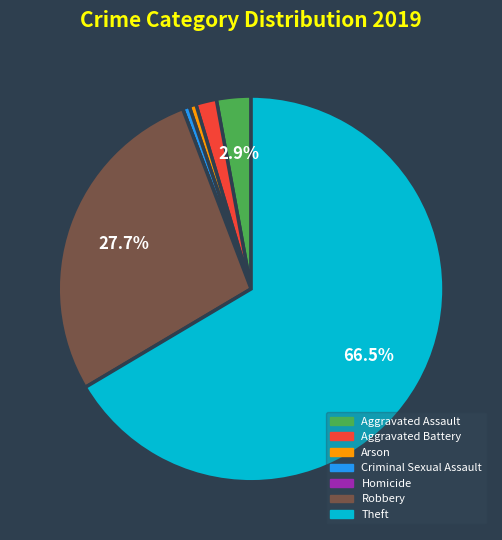

Which slice is the largest?

Theft